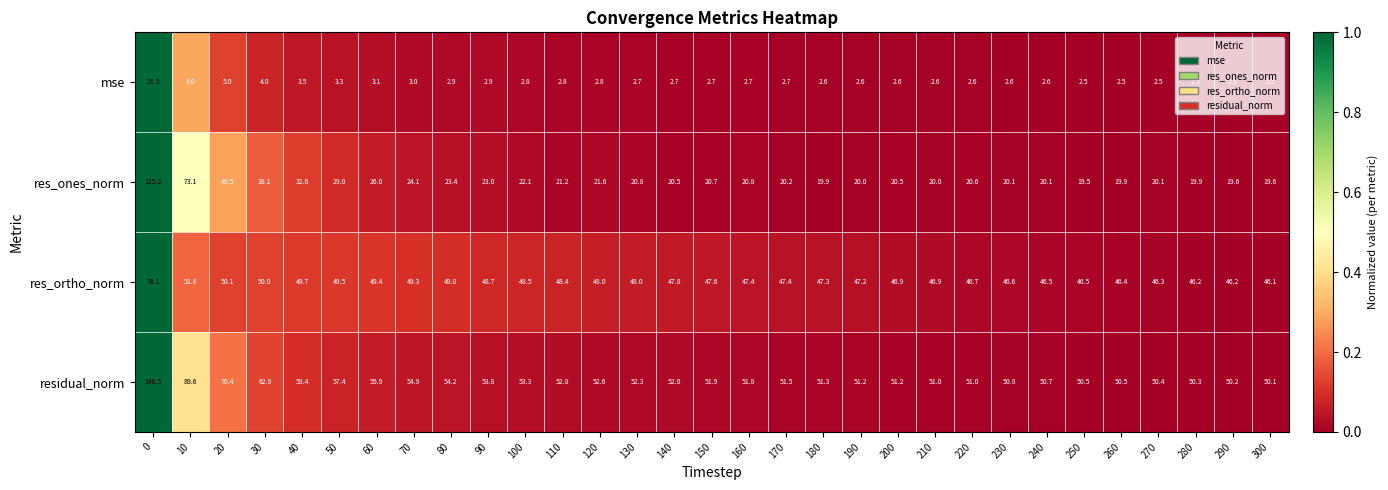

What is the total value across all series at 110?

125.2